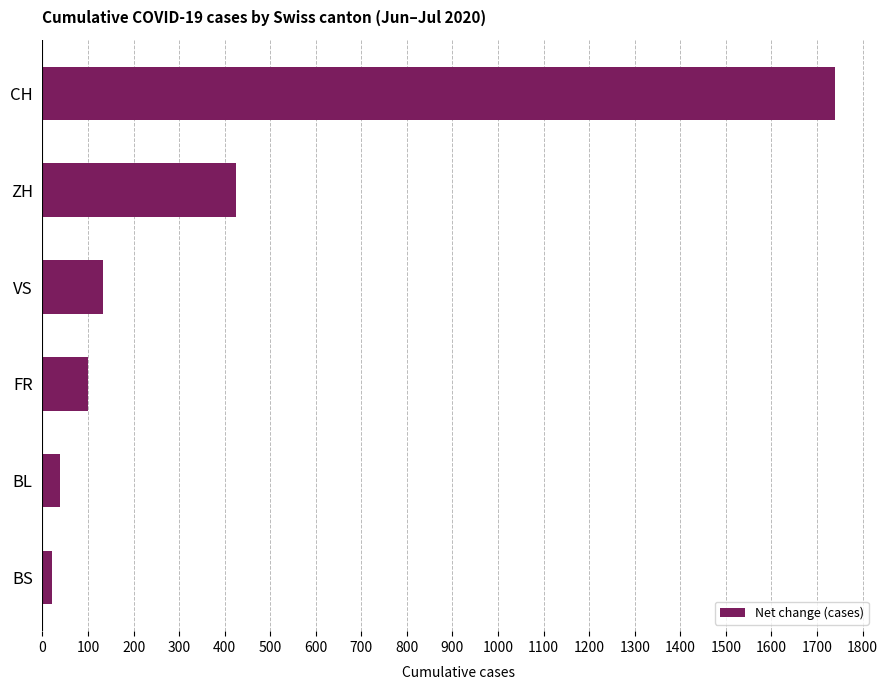

Reading bottom to top, extract all data points from this chart.

BS=21	BL=38	FR=100	VS=132	ZH=424	CH=1740